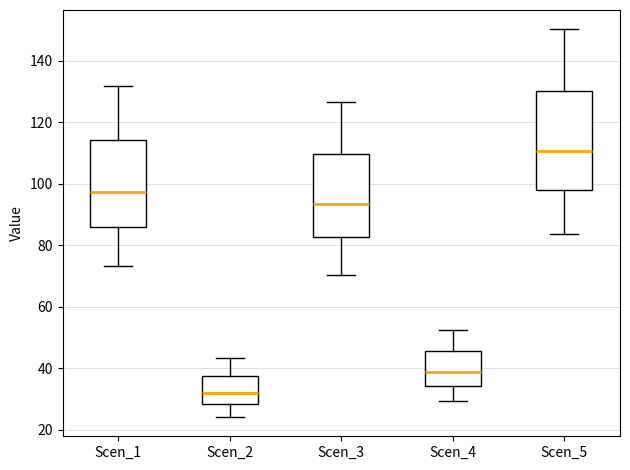

Which box is the tallest, from its lower edge to its upper edge?

Scen_5